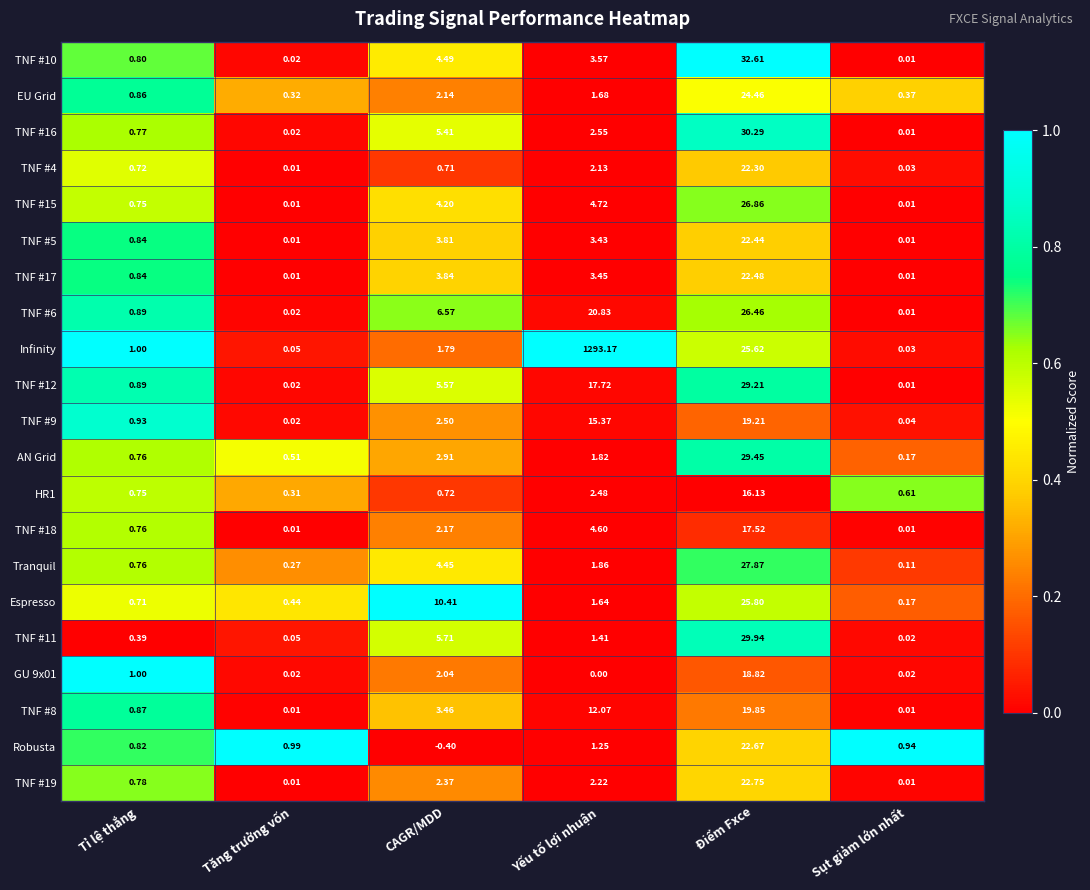

At which category is the sum across all series the highest?

Yếu tố lợi nhuận